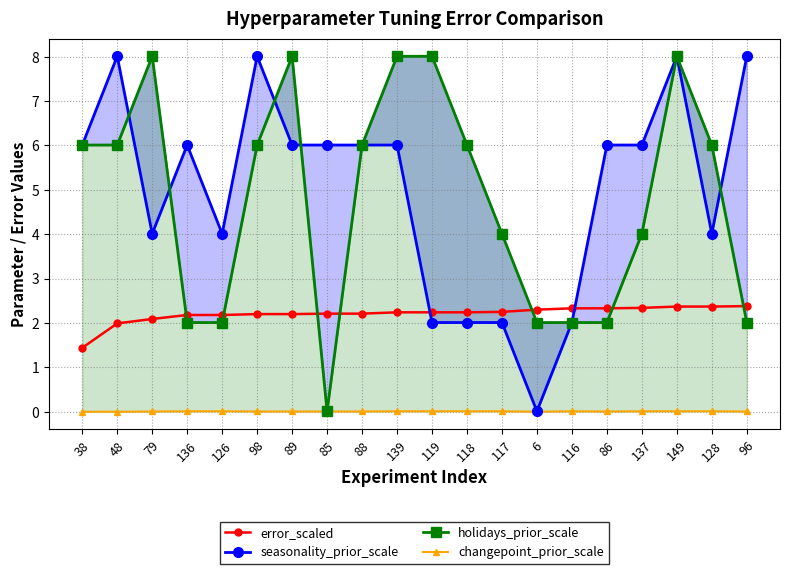

How many series are shown in this chart?

4